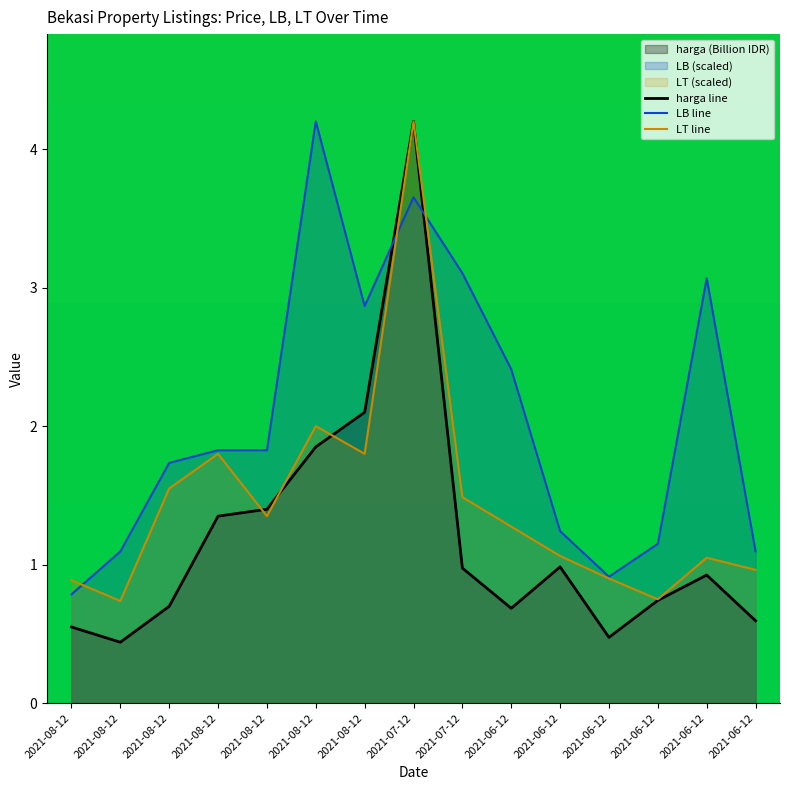

The LB line series shows 1.6 at 2021-06-12. True or false?

False